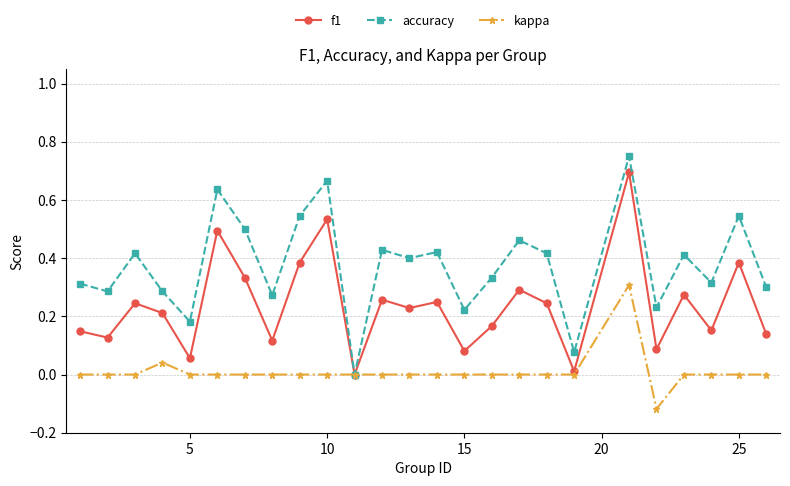

How many lines are shown in the chart?

3